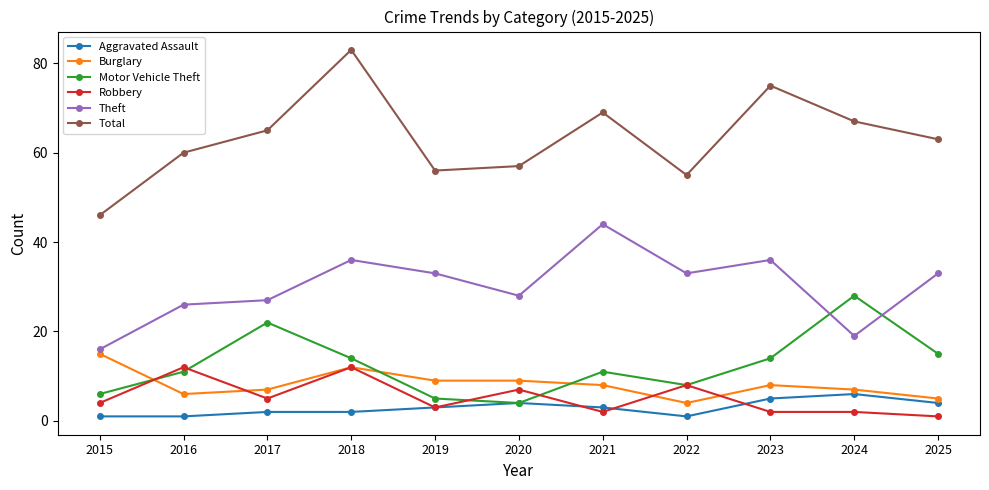

What is the spread (max minus min) of values at 2018?

81